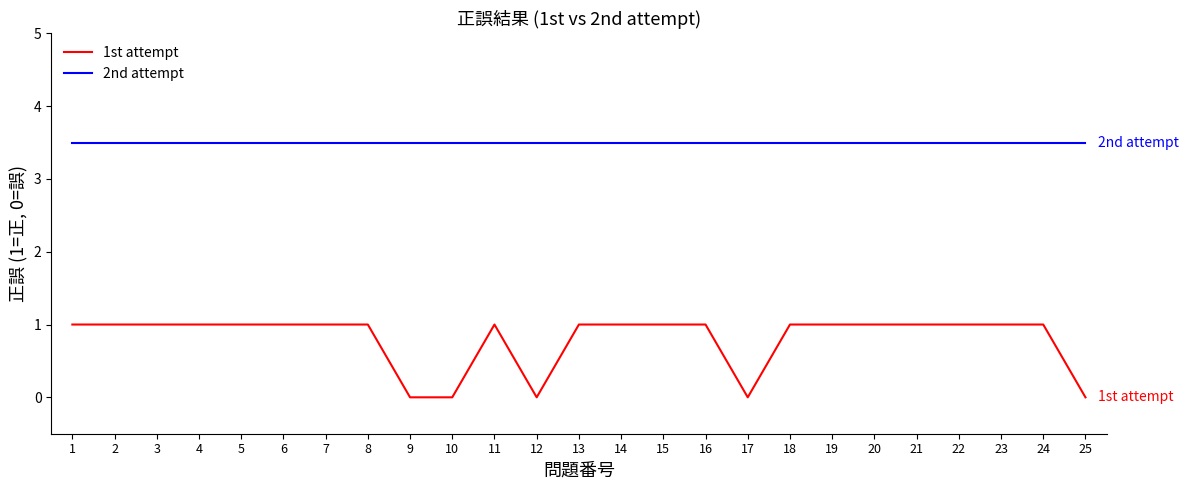

What is the minimum value for 2nd attempt?

3.5